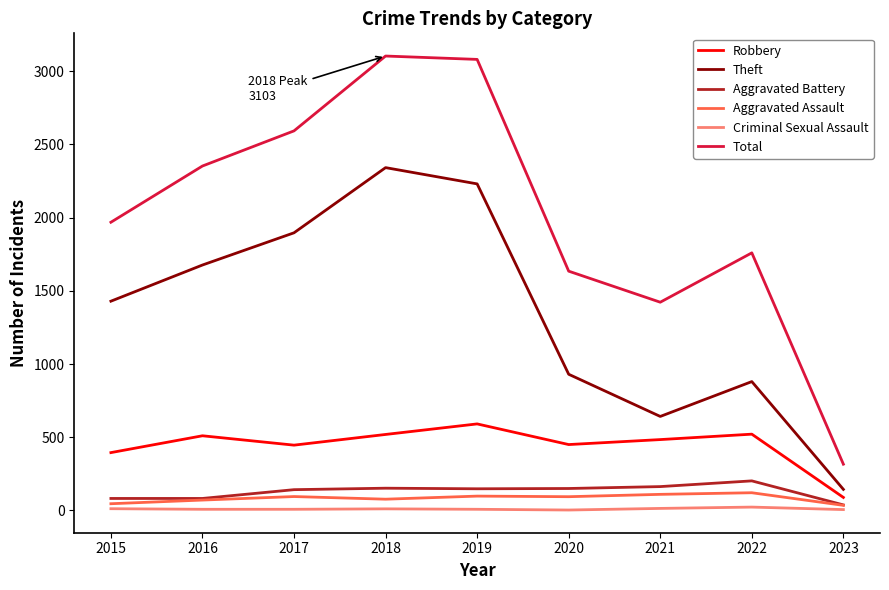

At which label does Robbery reach its peak?

2019